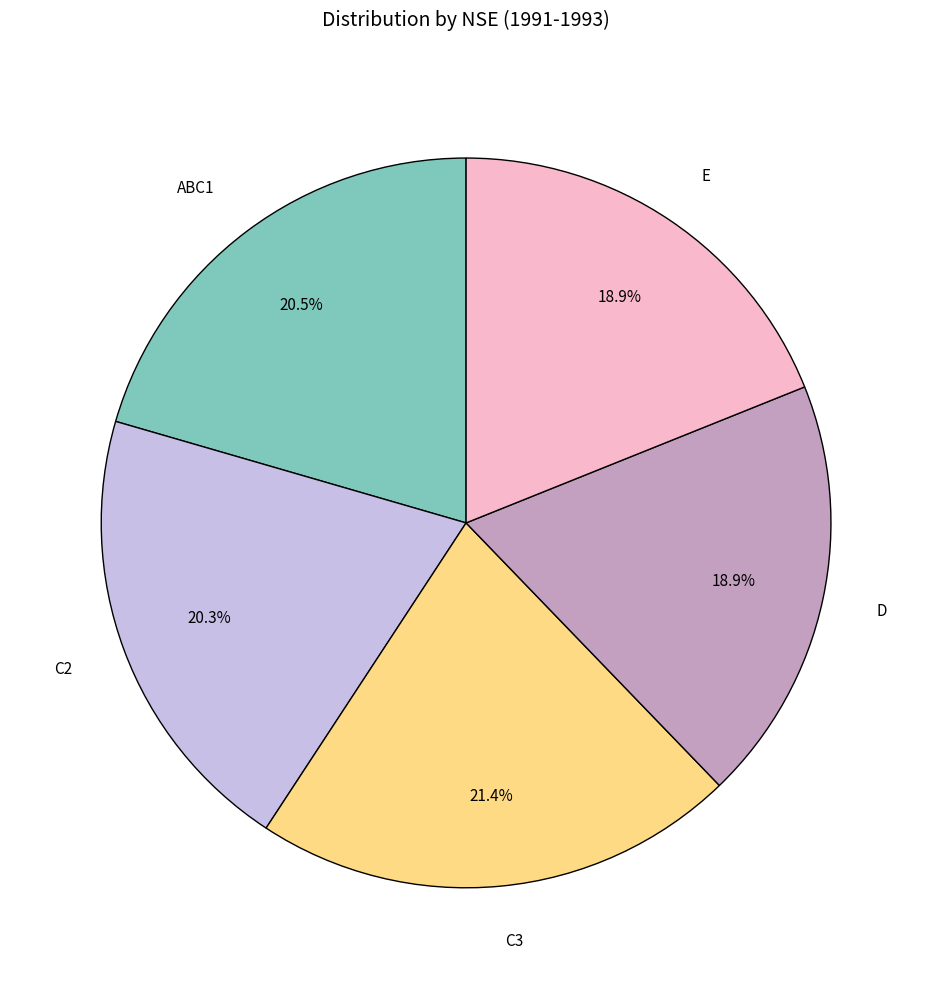

Which has a higher value, ABC1 or C3?

C3